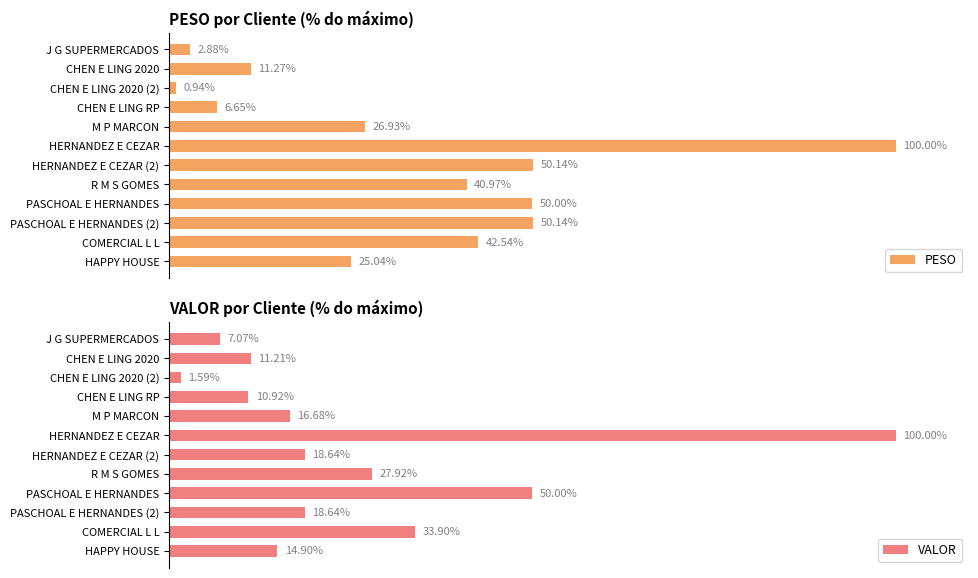

At which label is PESO closest to 50?

PASCHOAL E HERNANDES